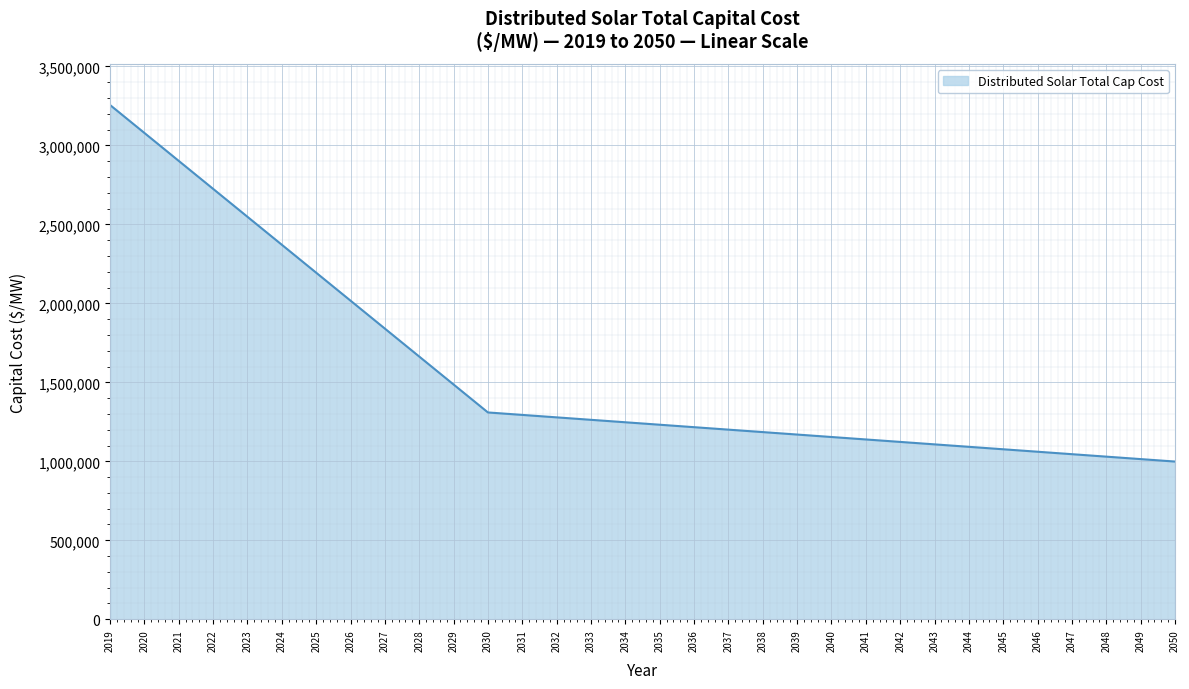

At which label is the value closest to 2126834?

2025